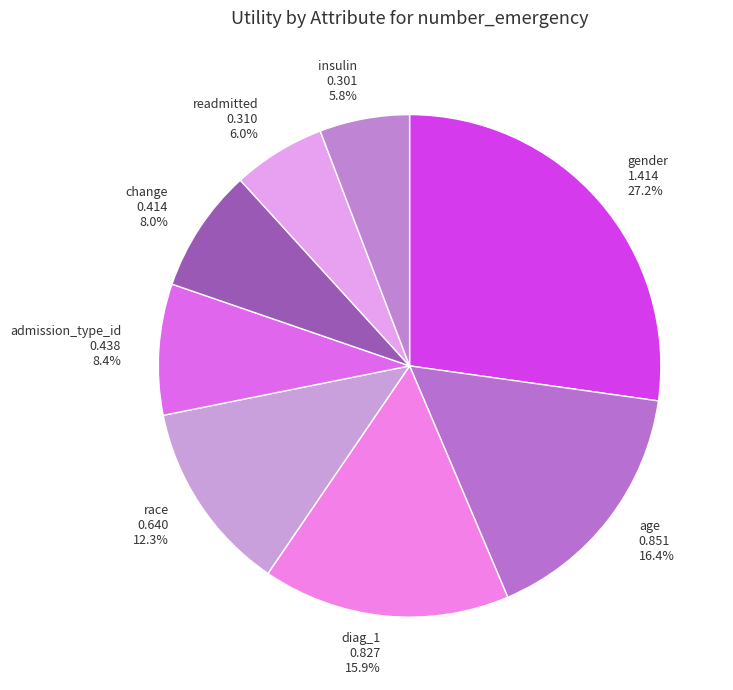

Do age and insulin together represent more than half of the pie?

No